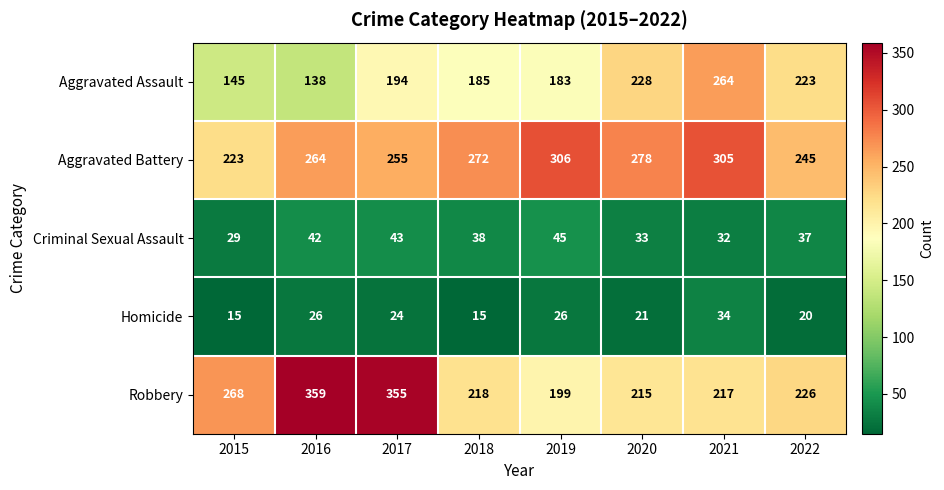

What is the sum of all Homicide values?

181